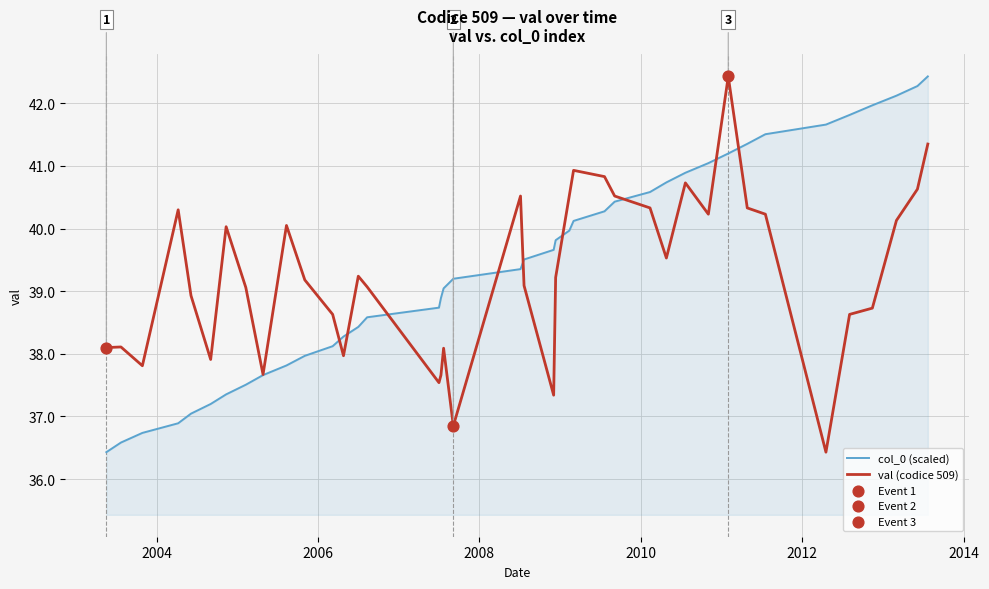

What is the smallest value displayed?

36.4